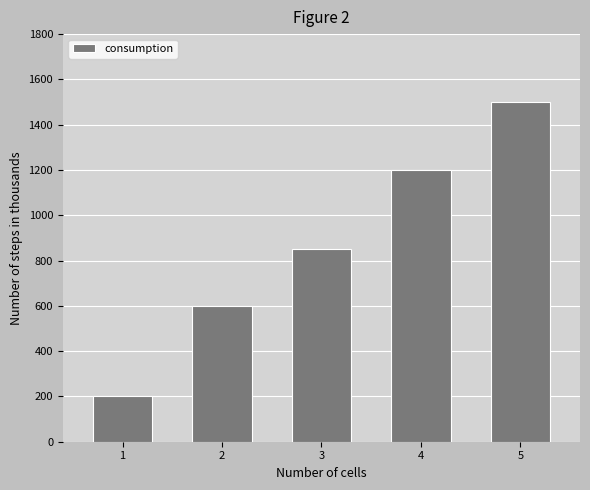

Reading left to right, transcribe all the data shown in this chart.

200	600	850	1200	1500